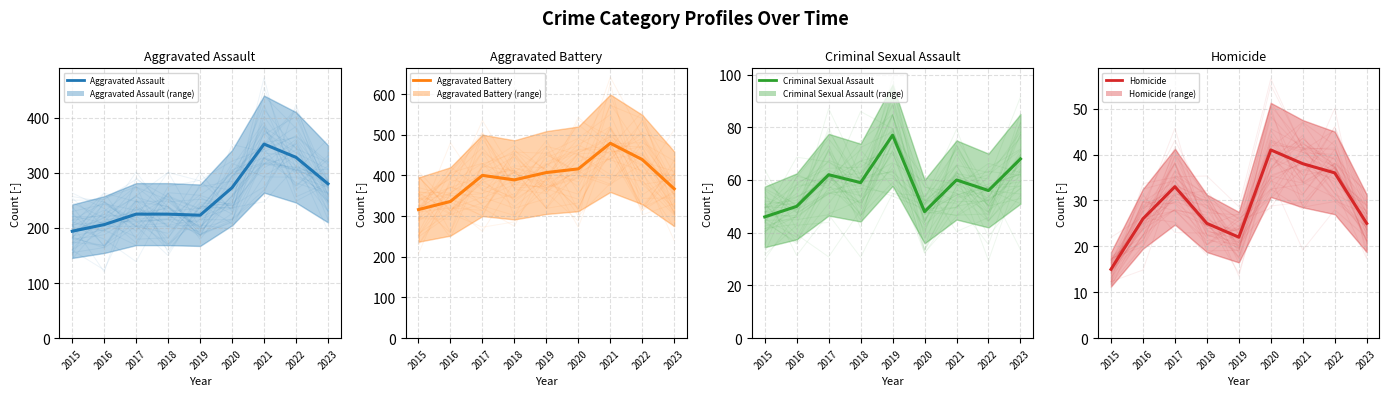

What is the difference between the Criminal Sexual Assault values at 2017 and 2016?

12